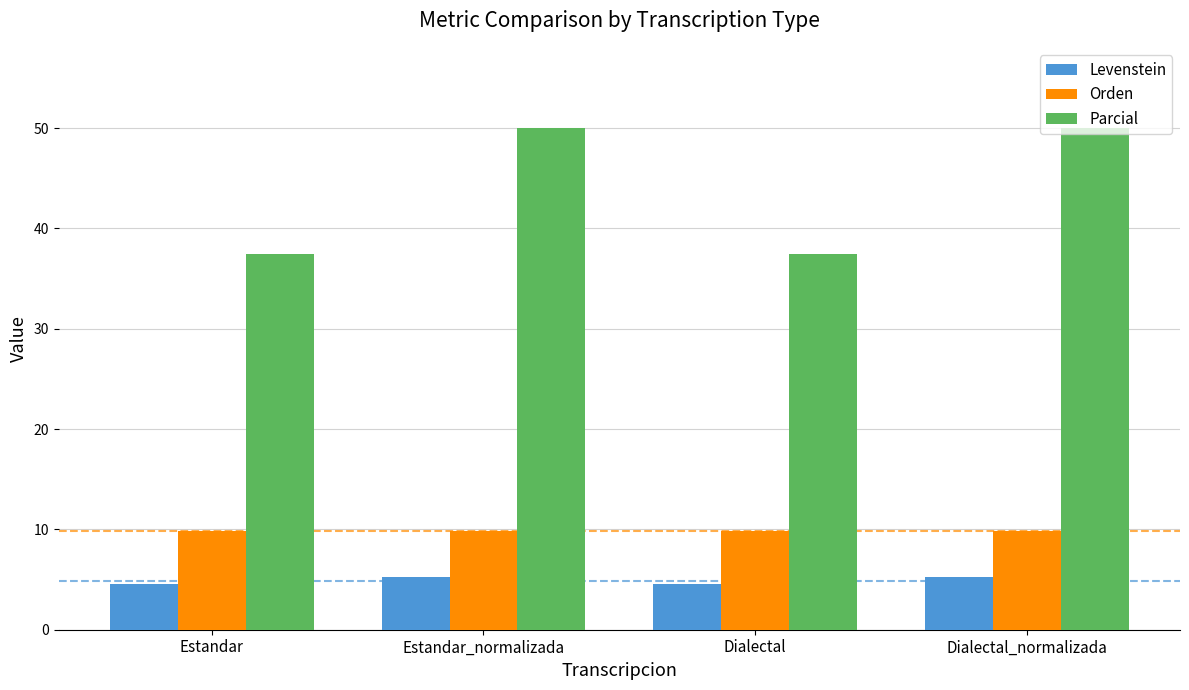

Reading right to left, what are all the values shown in this chart?

Levenstein: 5.3	4.5	5.3	4.5
Orden: 9.9	9.9	9.9	9.9
Parcial: 50.0	37.5	50.0	37.5